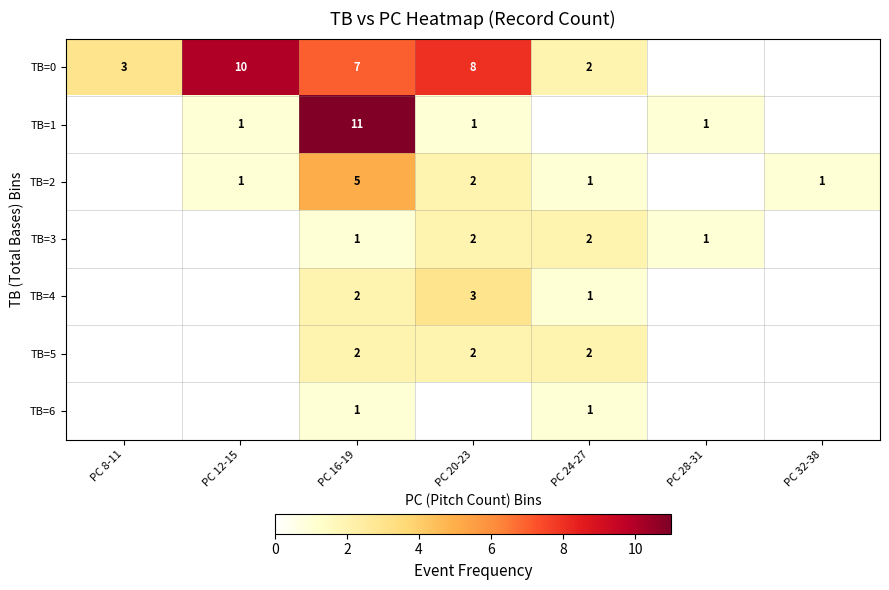

The value of TB=5 at PC 16-19 is 2. True or false?

True